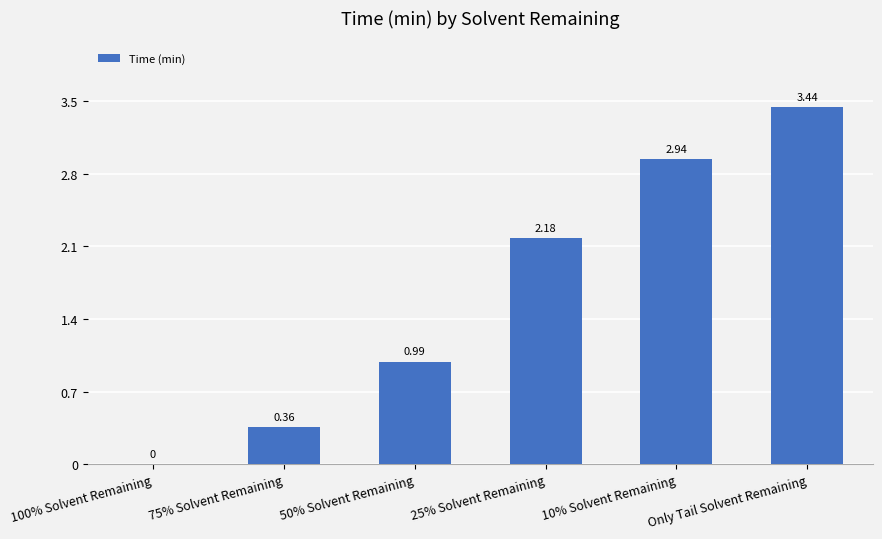

Which category has the highest value across all series?

Only Tail Solvent Remaining